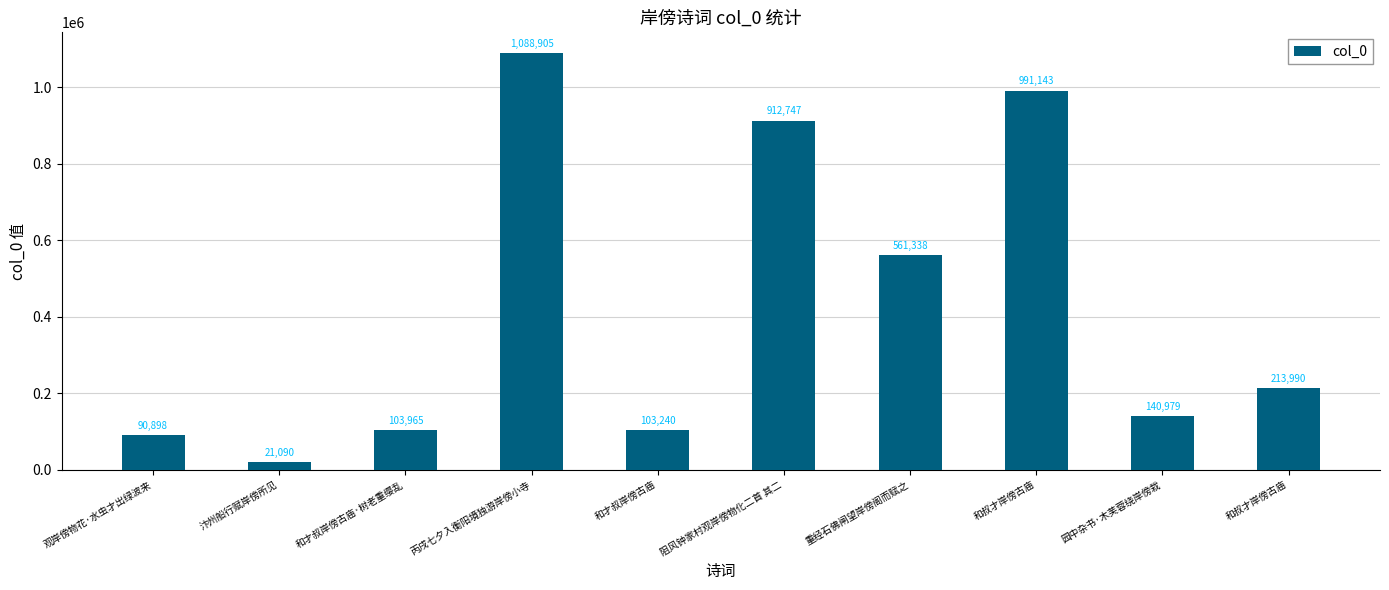

What is the value of the 2nd bar from the left?

21090